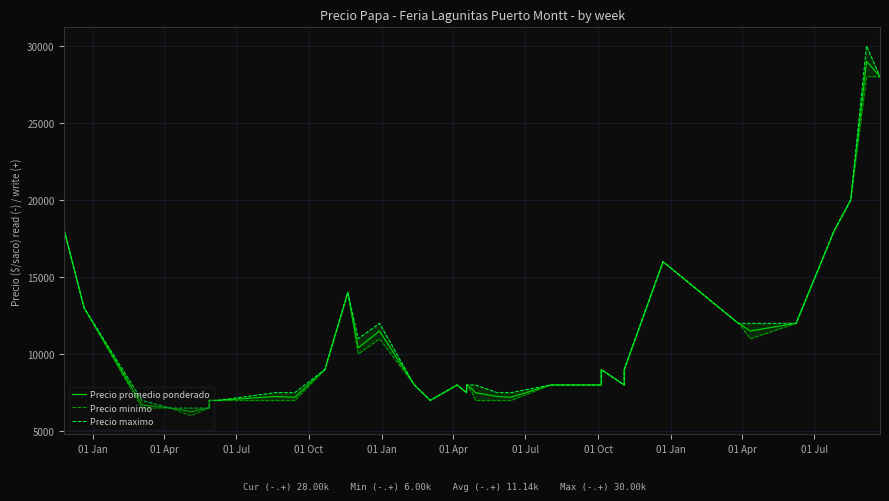

Rank the series at 01 Jul from highest to lowest value.

Precio maximo, Precio promedio ponderado, Precio minimo